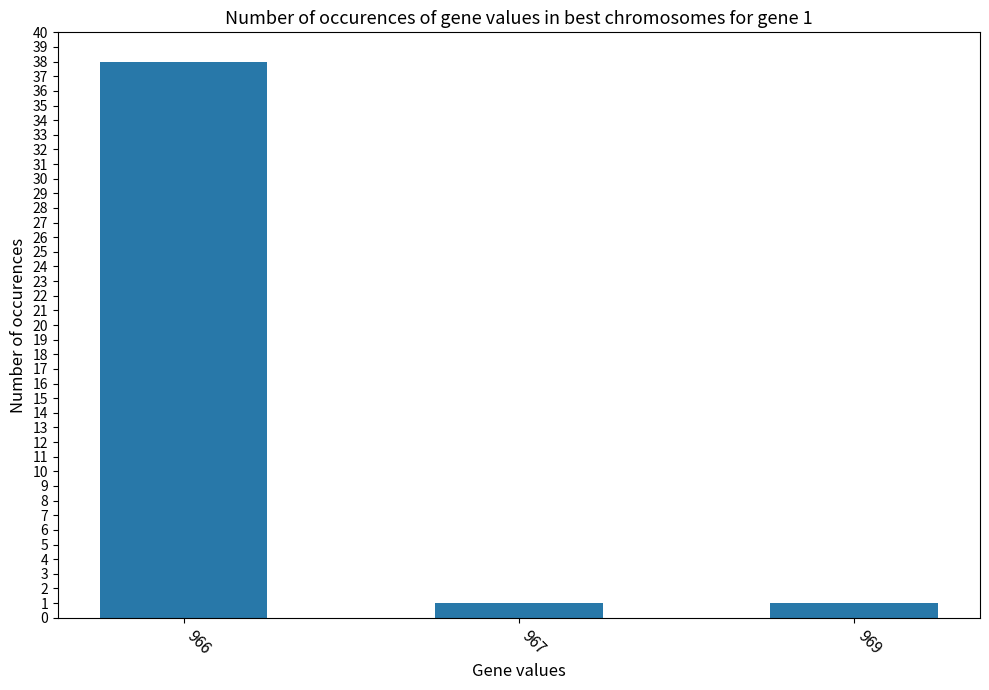

Which category has the highest value across all series?

966